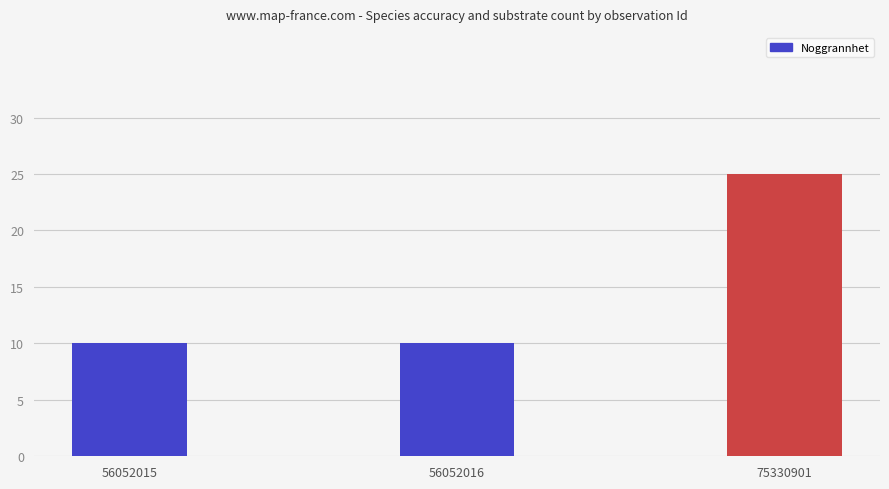

The chart shows a value of 25 at 75330901. True or false?

True